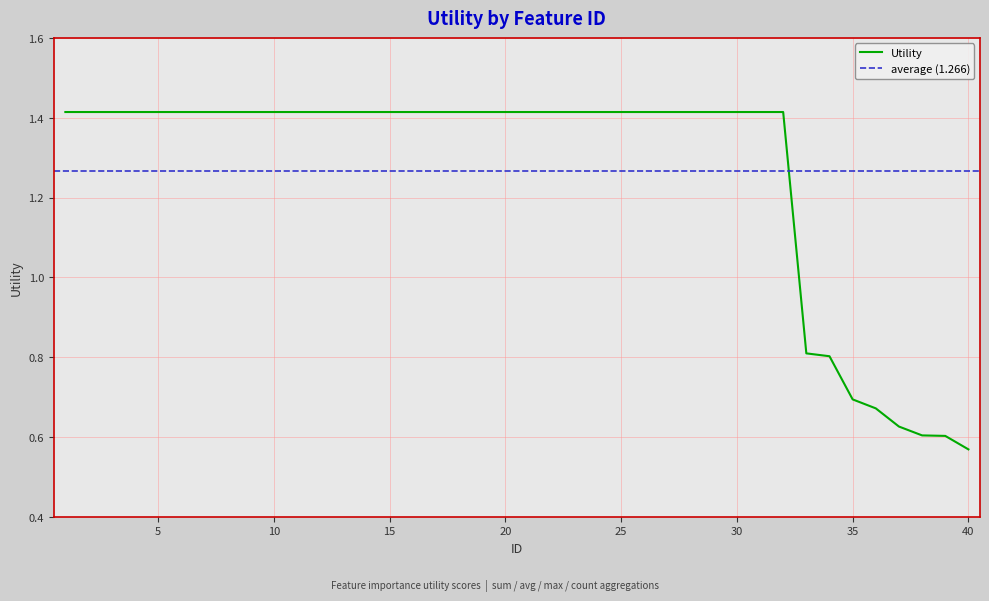

What is the sum of all values?

50.6